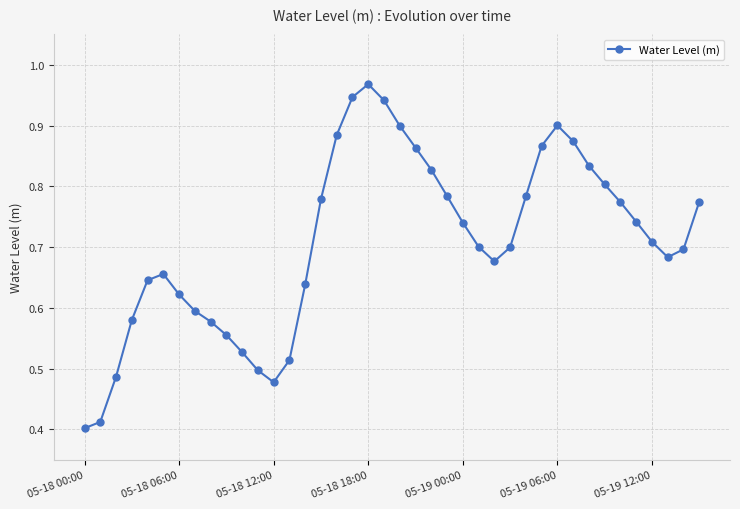

How many categories are shown in the chart?

40